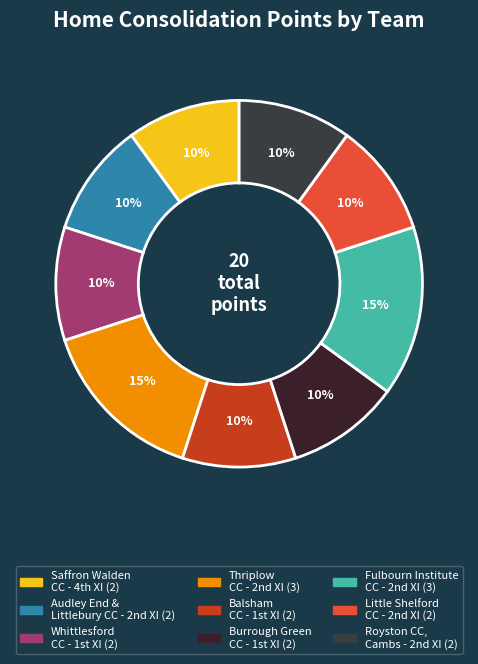

How many slices are in this pie chart?

9